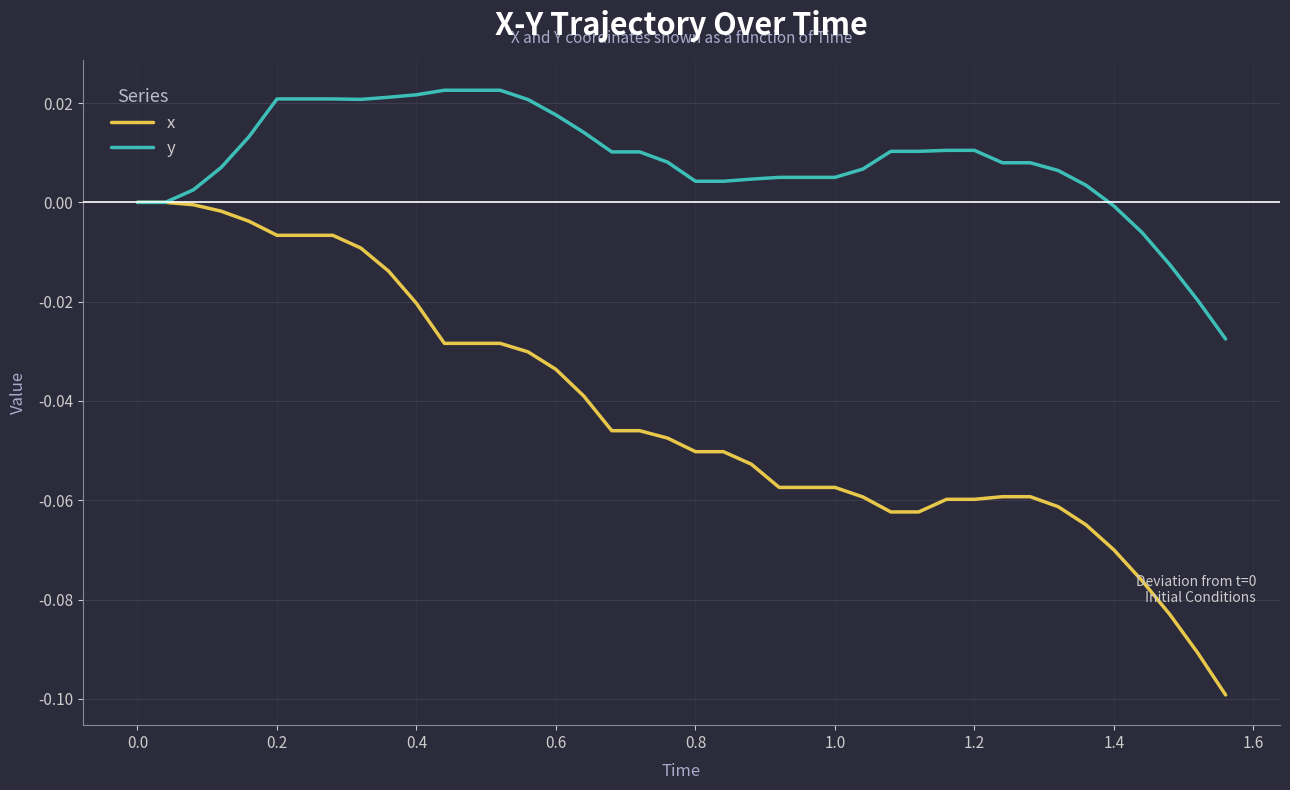

Which series has the largest total across all categories?

y